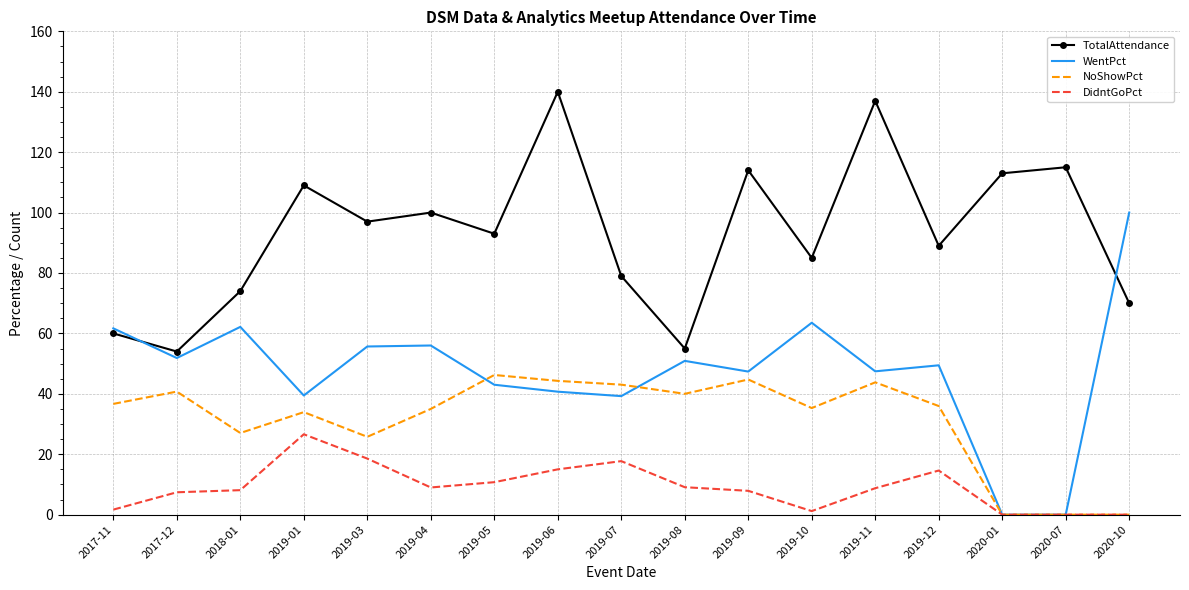

At which category does NoShowPct reach its first local peak?

2017-12